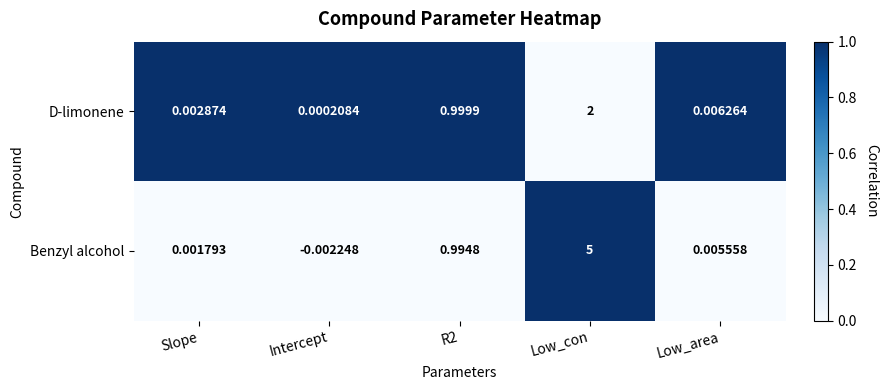

How many series are shown in this chart?

2